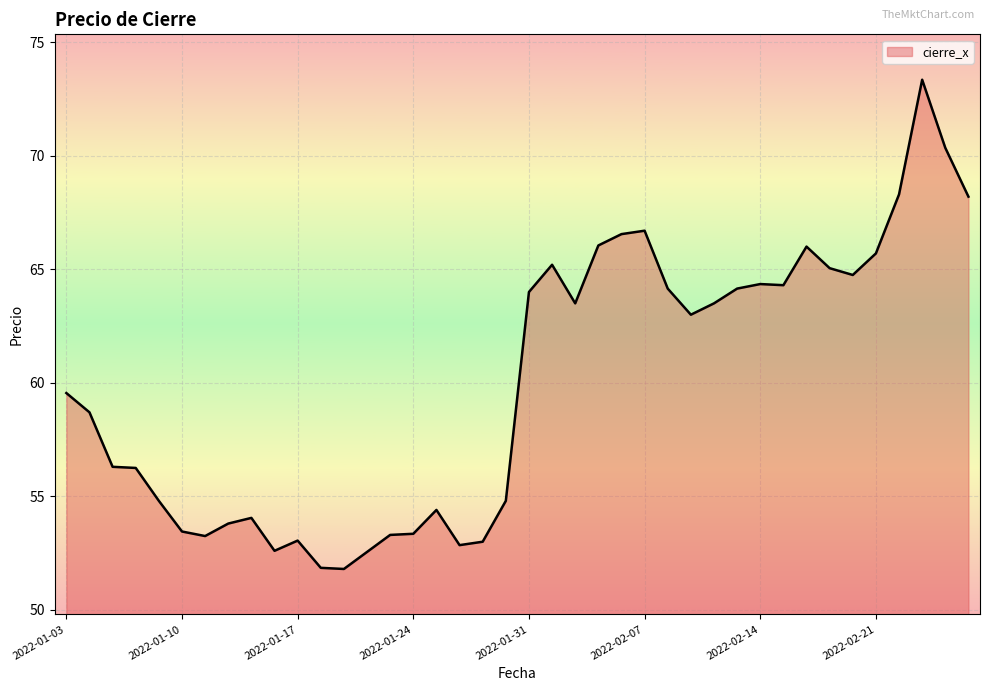

What is the smallest value displayed?

51.8